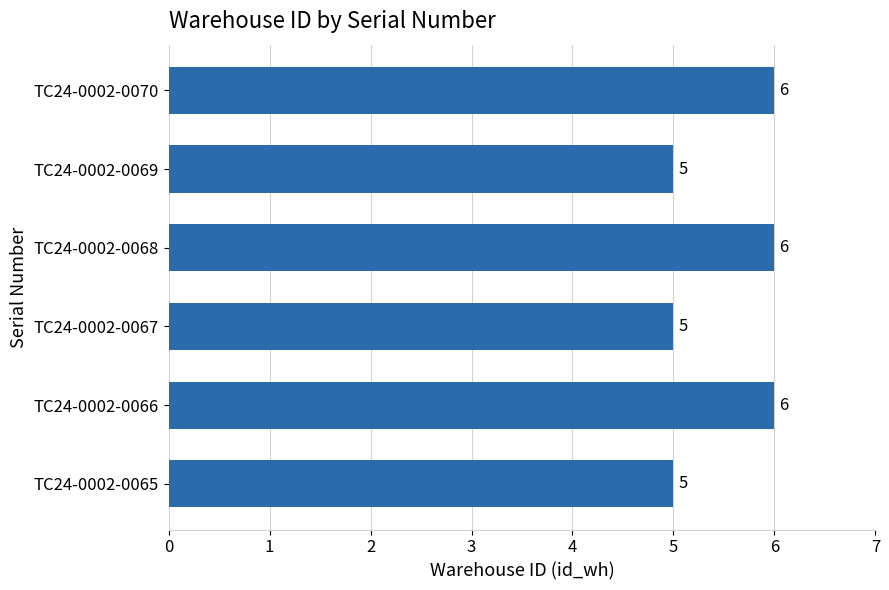

The chart shows a value of 7 at TC24-0002-0069. True or false?

False